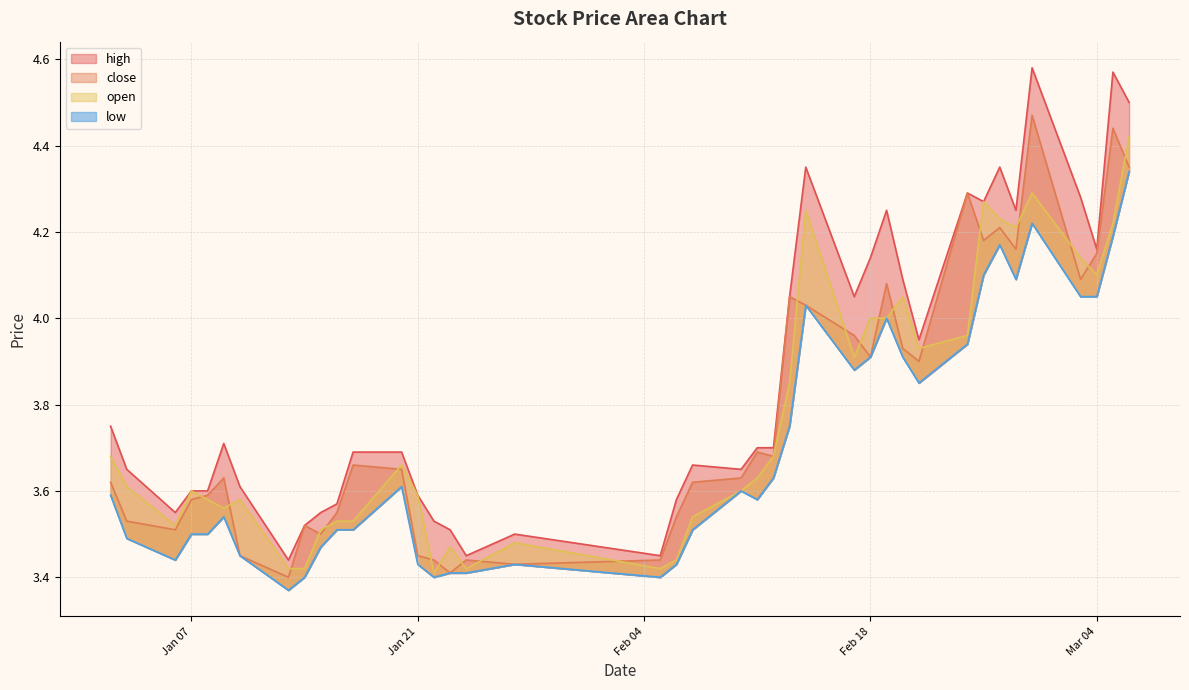

Rank the categories by high value from lowest to highest.

2025-01-13, 2025-01-24, 2025-02-05, 2025-01-27, 2025-01-23, 2025-01-14, 2025-01-22, 2025-01-06, 2025-01-15, 2025-01-16, 2025-02-06, 2025-01-21, 2025-01-07, 2025-01-08, 2025-01-10, 2025-01-03, 2025-02-10, 2025-02-07, 2025-01-17, 2025-01-20, 2025-02-11, 2025-02-12, 2025-01-09, 2025-01-02, 2025-02-21, 2025-02-13, 2025-02-17, 2025-02-20, 2025-02-18, 2025-03-04, 2025-02-19, 2025-02-27, 2025-02-25, 2025-03-03, 2025-02-24, 2025-02-14, 2025-02-26, 2025-03-06, 2025-03-05, 2025-02-28